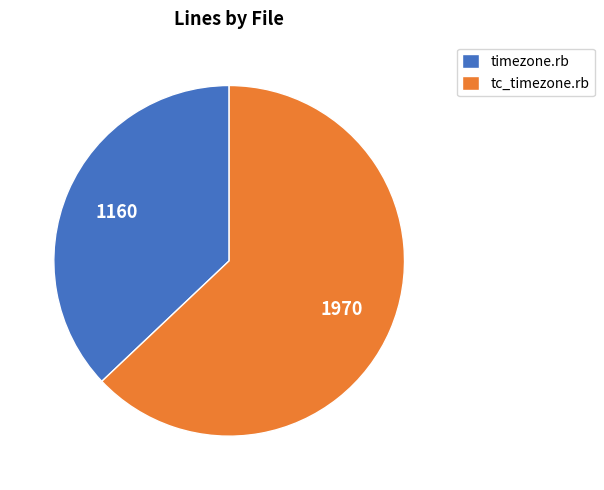

Rank the categories by value from highest to lowest.

tc_timezone.rb, timezone.rb